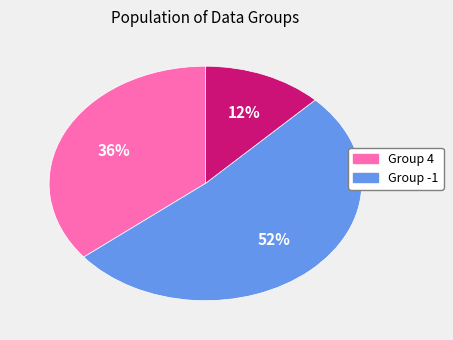

Does any single category account for the majority?

Yes